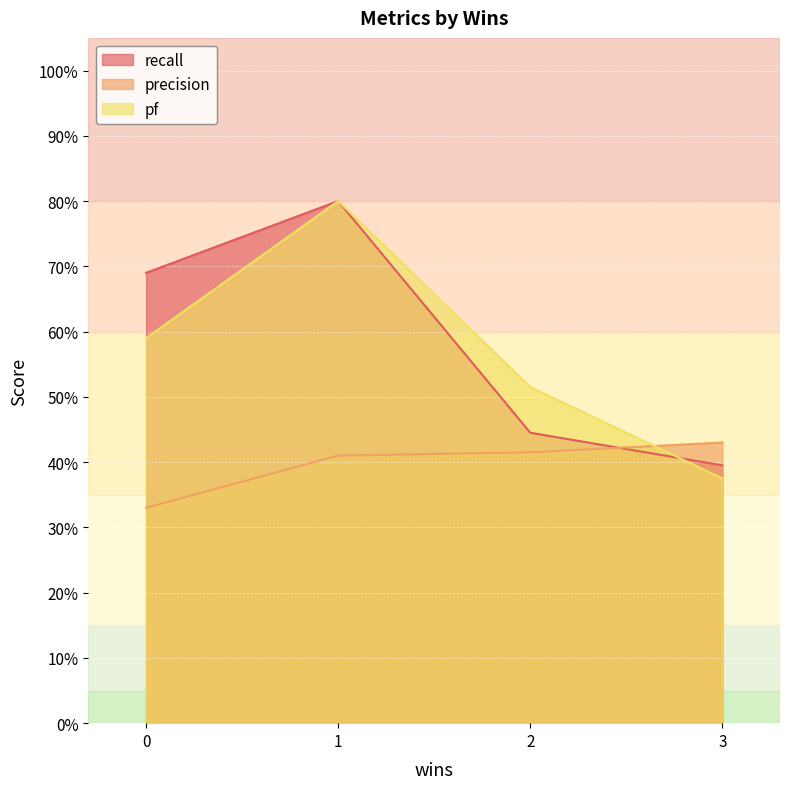

True or false: recall has more than 1 interior local peaks.

False